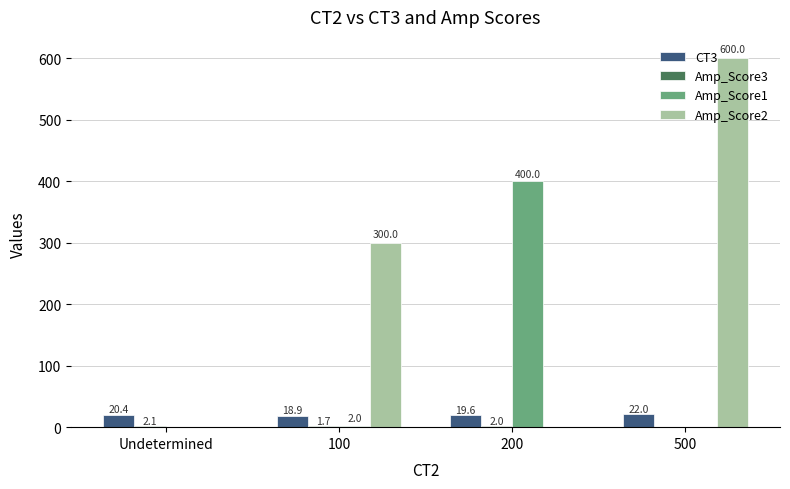

The value of Amp_Score1 at 200 is 590.9. True or false?

False